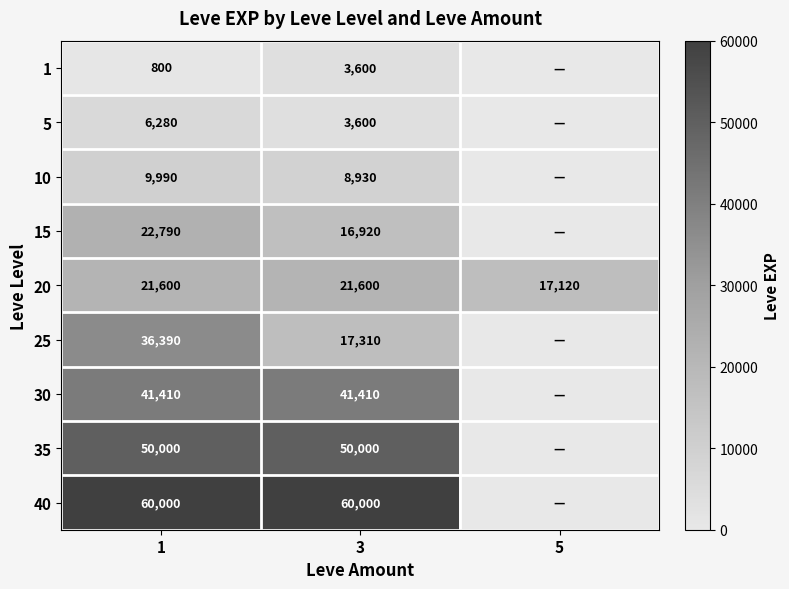

What is the difference between the highest and lowest values at 3?

56400